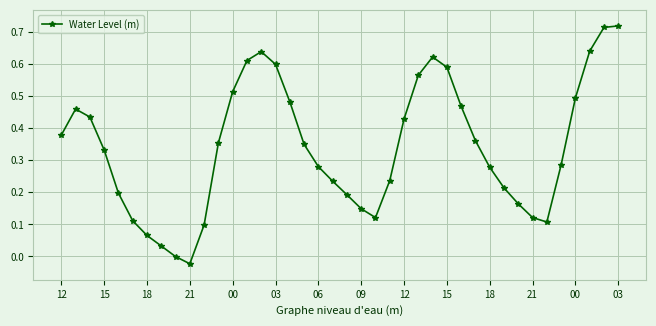

True or false: there are more than 1 points higher than both neighbors.

True